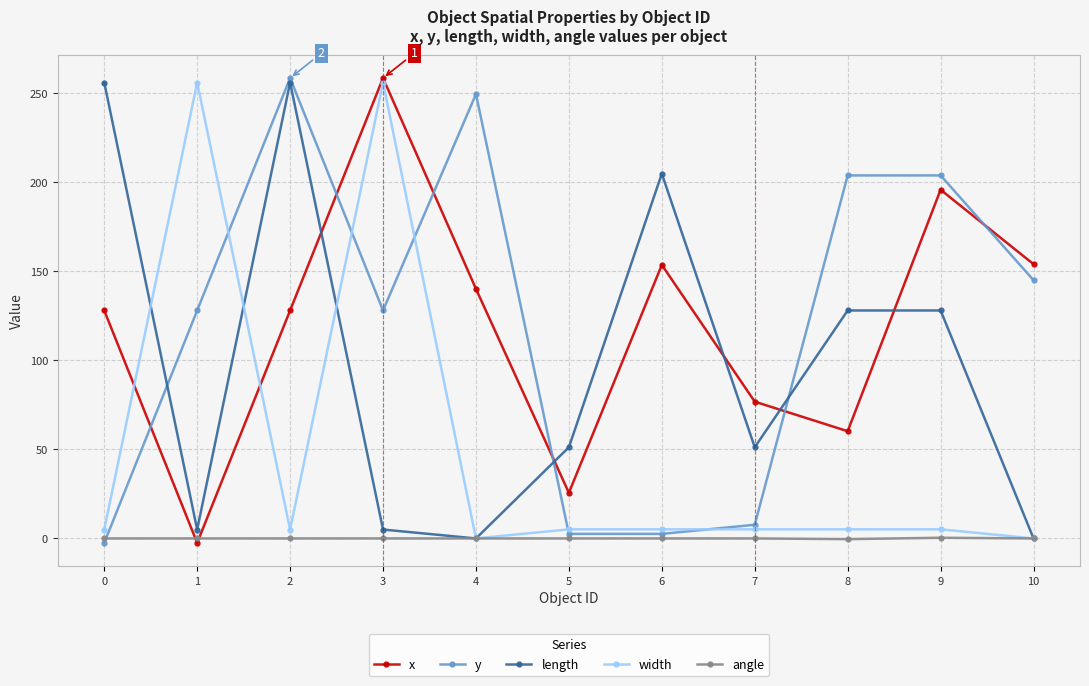

Is this an area chart (filled region under the line)?

No